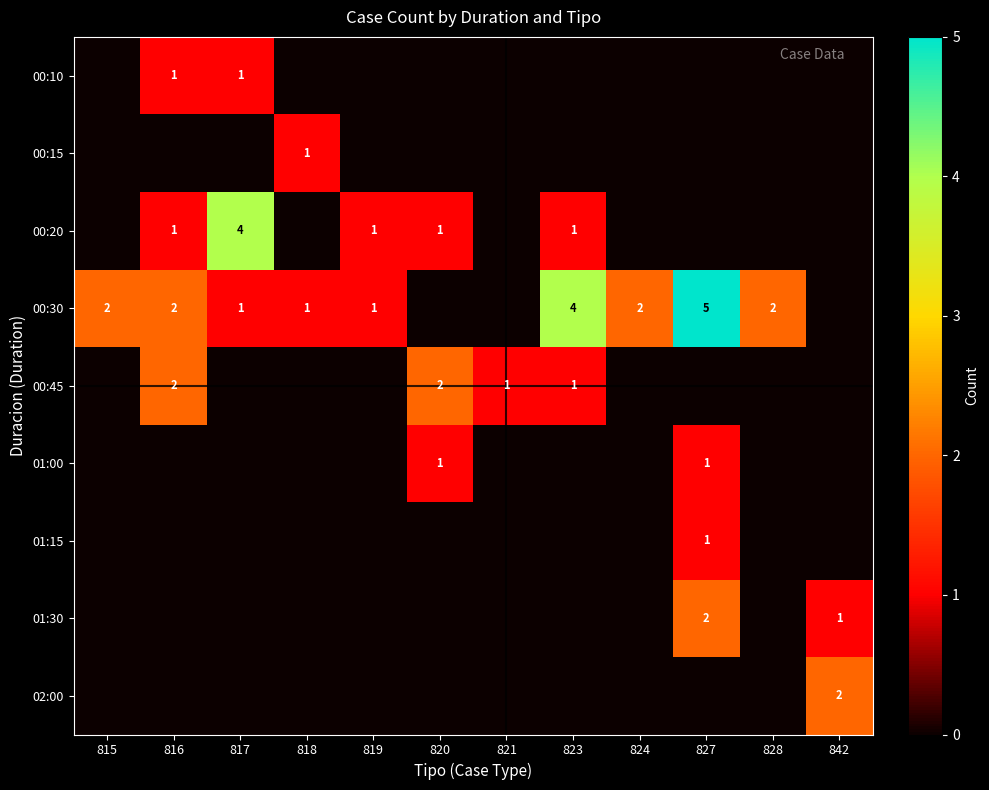

True or false: 00:30 has a value of 3 at 824.

False